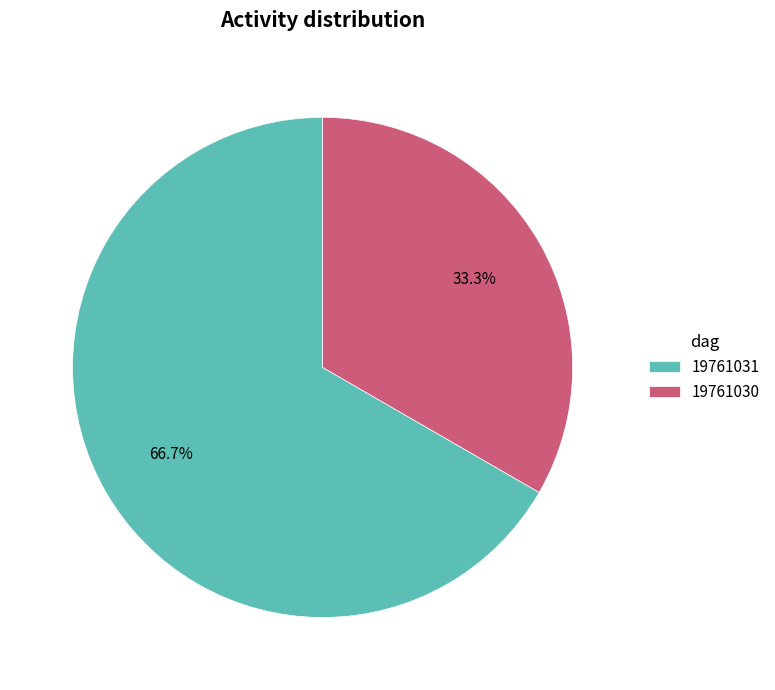

Count the number of slices in the pie.

2